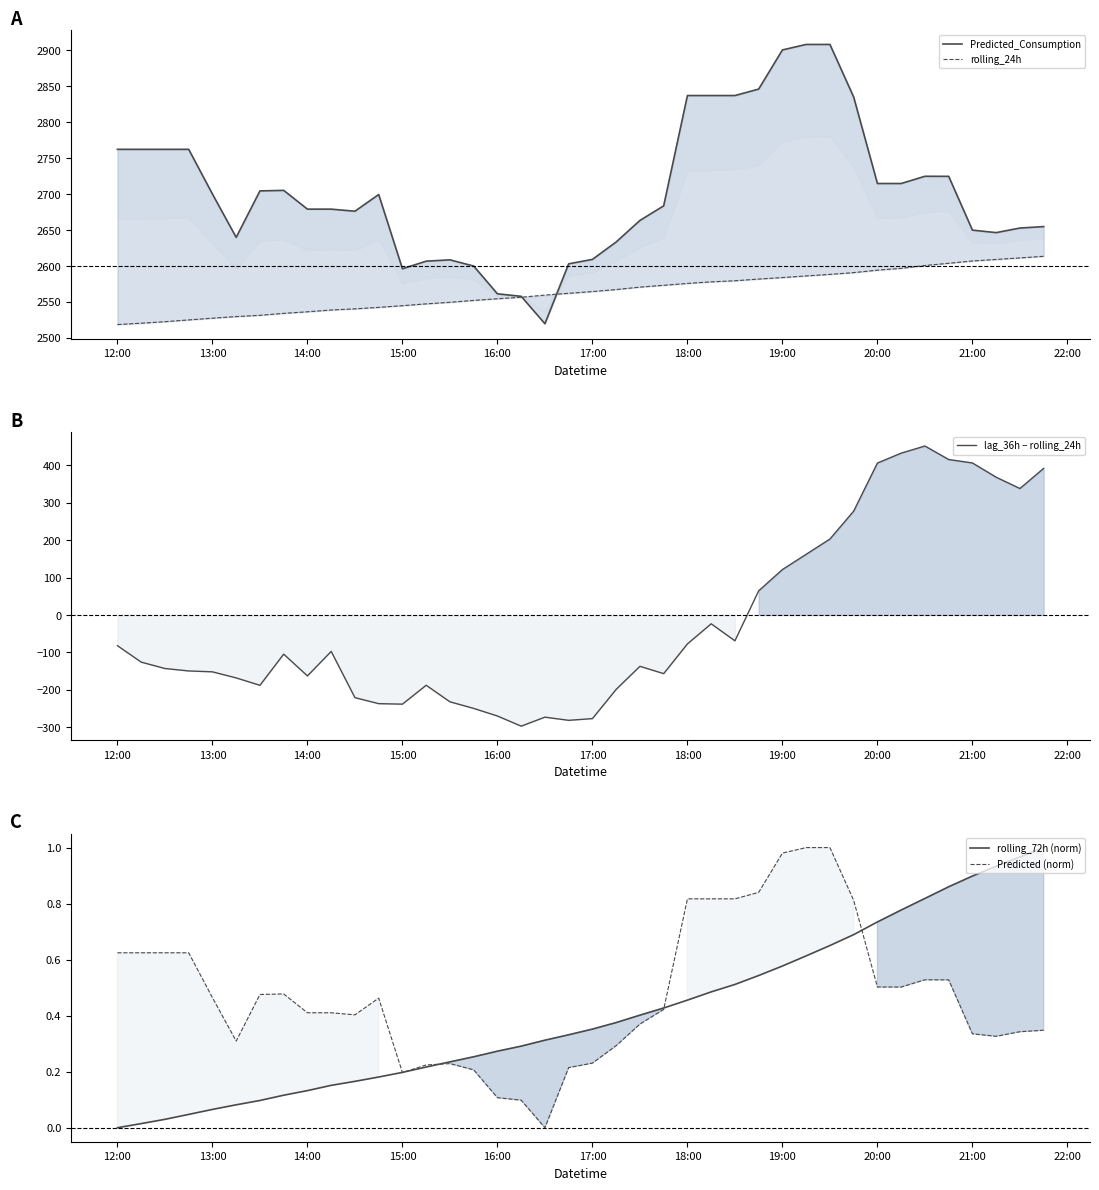

Which series has the largest total across all categories?

Predicted_Consumption